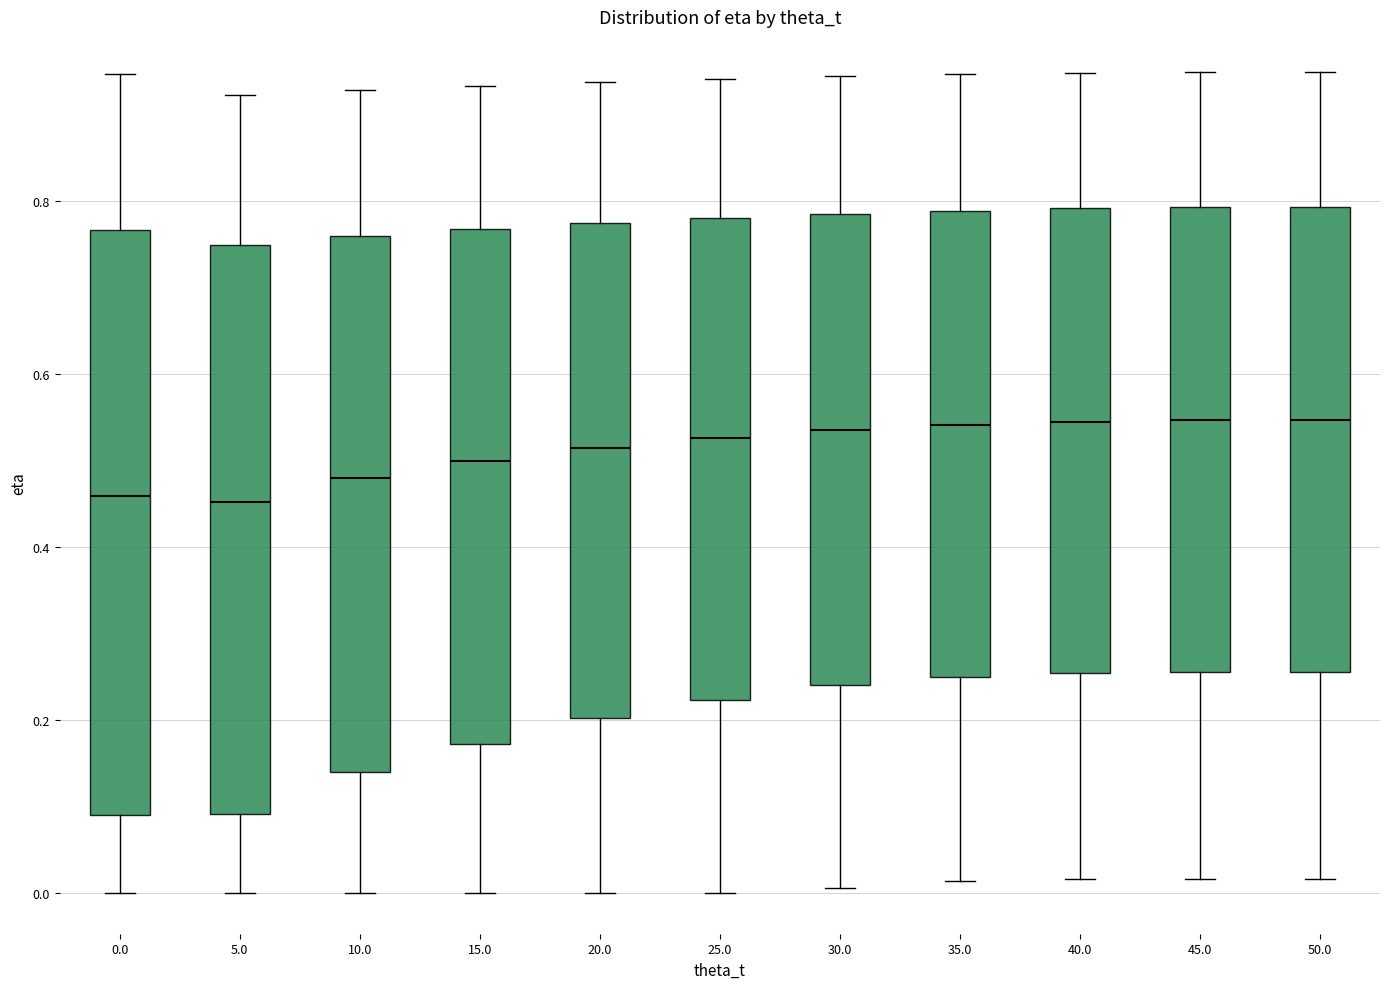

Reading left to right, read every box against the y-axis: the position of its median line, the range the box covers, and the ends of its whiskers. The values are not printed on the chart, so give them approximately, as read against the axis.

0.0: median 0.46, box 0.10 to 0.76, whiskers 0.00 to 0.94
5.0: median 0.46, box 0.10 to 0.74, whiskers 0.00 to 0.92
10.0: median 0.48, box 0.14 to 0.76, whiskers 0.00 to 0.92
15.0: median 0.50, box 0.18 to 0.76, whiskers 0.00 to 0.94
20.0: median 0.52, box 0.20 to 0.78, whiskers 0.00 to 0.94
25.0: median 0.52, box 0.22 to 0.78, whiskers 0.00 to 0.94
30.0: median 0.54, box 0.24 to 0.78, whiskers 0.00 to 0.94
35.0: median 0.54, box 0.24 to 0.78, whiskers 0.02 to 0.94
40.0: median 0.54, box 0.26 to 0.80, whiskers 0.02 to 0.94
45.0: median 0.54, box 0.26 to 0.80, whiskers 0.02 to 0.94
50.0: median 0.54, box 0.26 to 0.80, whiskers 0.02 to 0.94